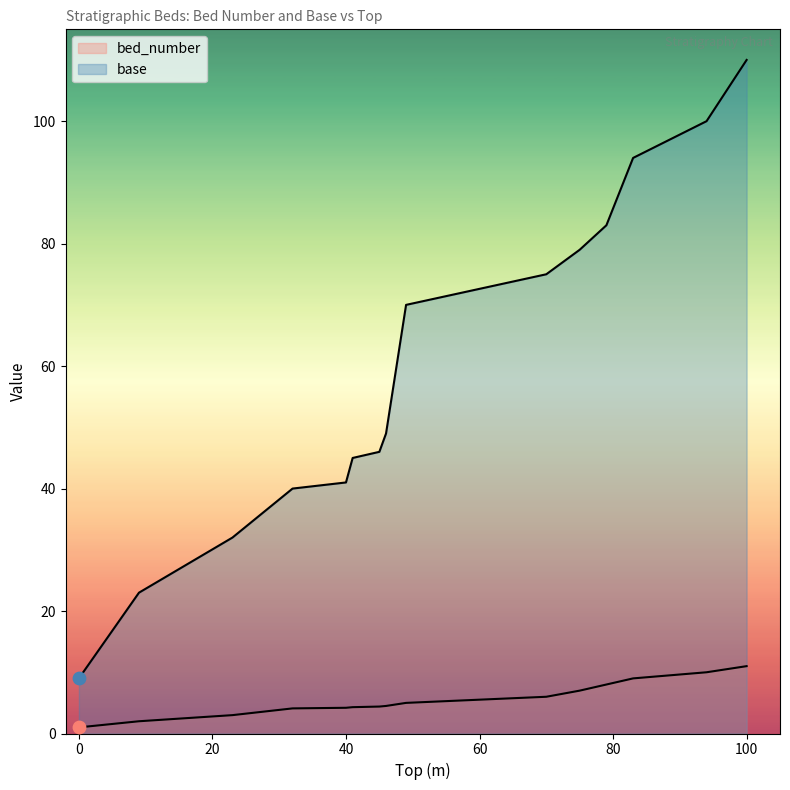

Is the value of base at 40 greater than the value of bed_number at 41?

Yes